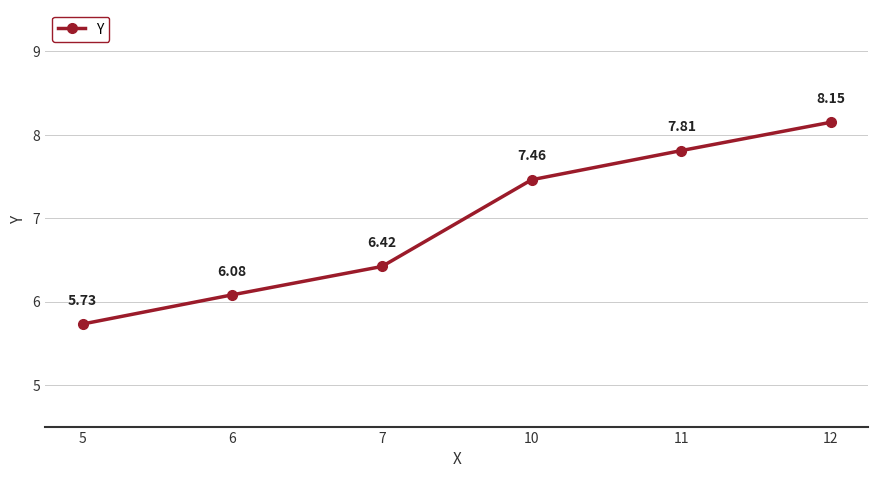

Rank the categories by value from highest to lowest.

12, 11, 10, 7, 6, 5